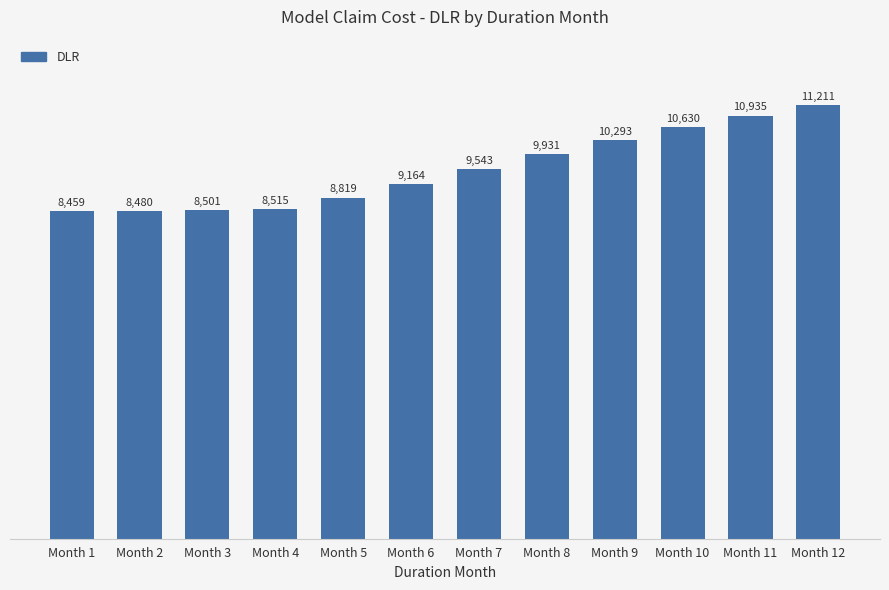

What is the difference between the values at Month 11 and Month 7?

1391.7